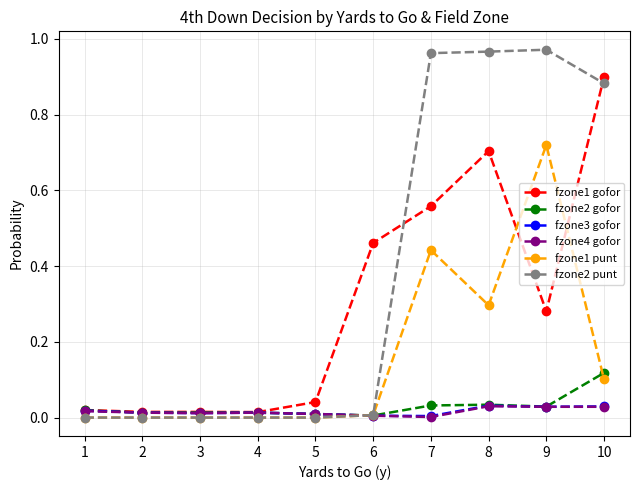

The value of fzone1 gofor at 5 is 0.0. True or false?

True